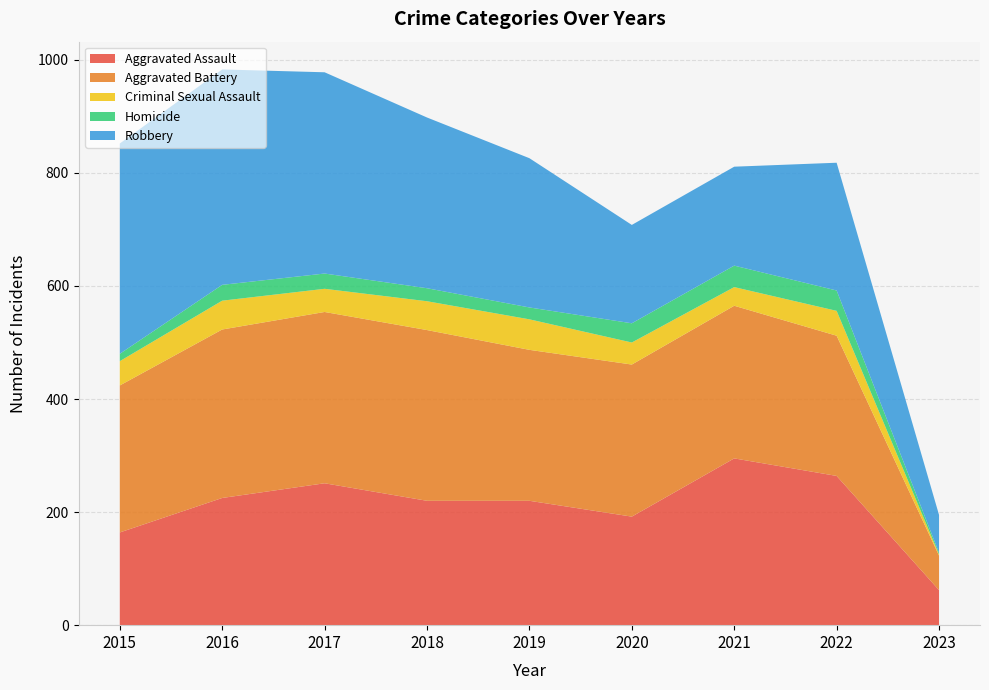

Reading left to right, list all the values displayed in this chart.

Aggravated Assault: 2015=164	2016=225	2017=251	2018=220	2019=220	2020=192	2021=295	2022=264	2023=62
Aggravated Battery: 2015=260	2016=298	2017=303	2018=302	2019=267	2020=269	2021=270	2022=248	2023=61
Criminal Sexual Assault: 2015=43	2016=51	2017=41	2018=51	2019=54	2020=39	2021=33	2022=44	2023=2
Homicide: 2015=13	2016=28	2017=27	2018=23	2019=21	2020=34	2021=38	2022=36	2023=3
Robbery: 2015=372	2016=381	2017=356	2018=302	2019=264	2020=174	2021=175	2022=226	2023=67